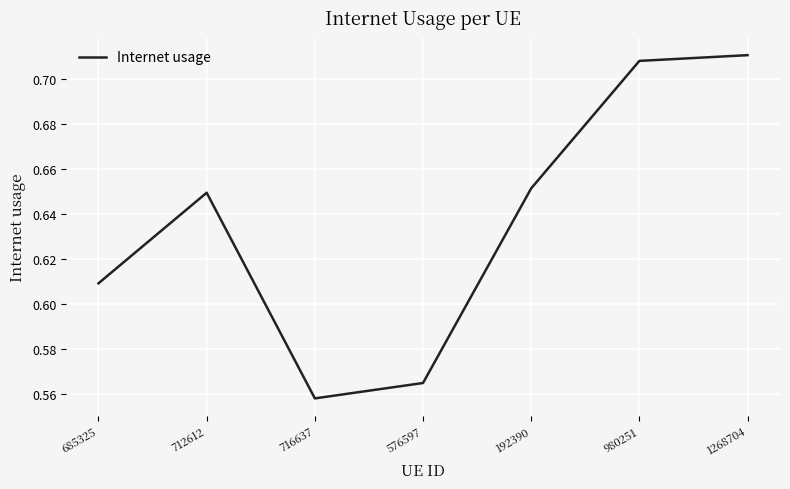

At which category does the chart reach its minimum across all series?

716637